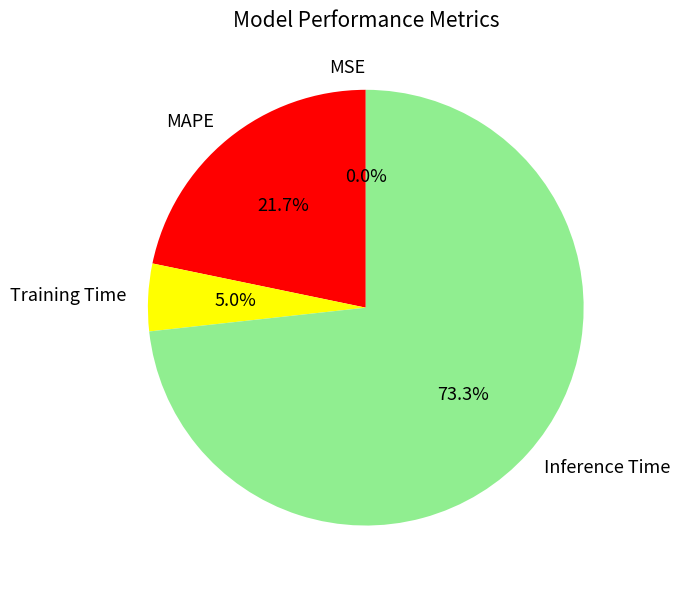

Is it true that Inference Time is 59% of the pie?

False